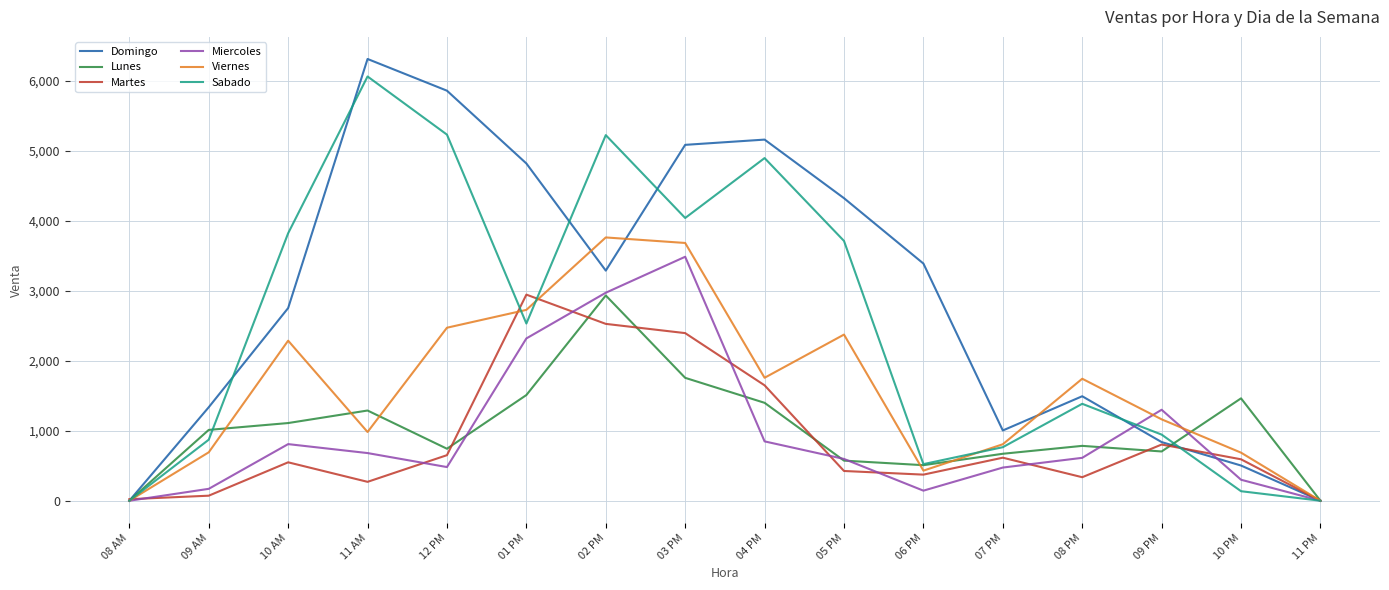

What position from the left is 06 PM?

11